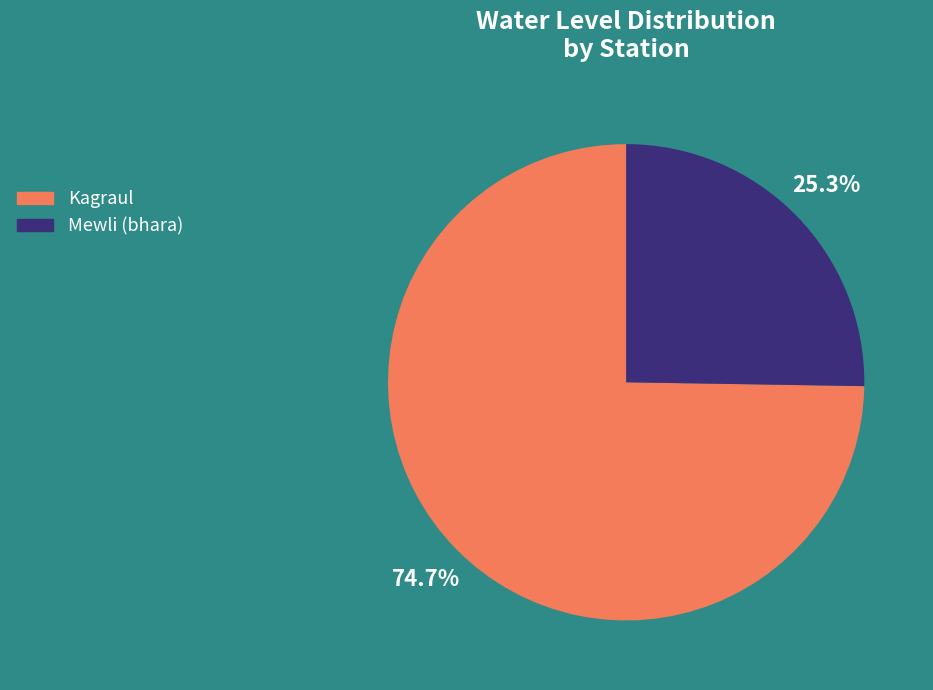

True or false: Mewli (bhara) accounts for 25% of the total.

True